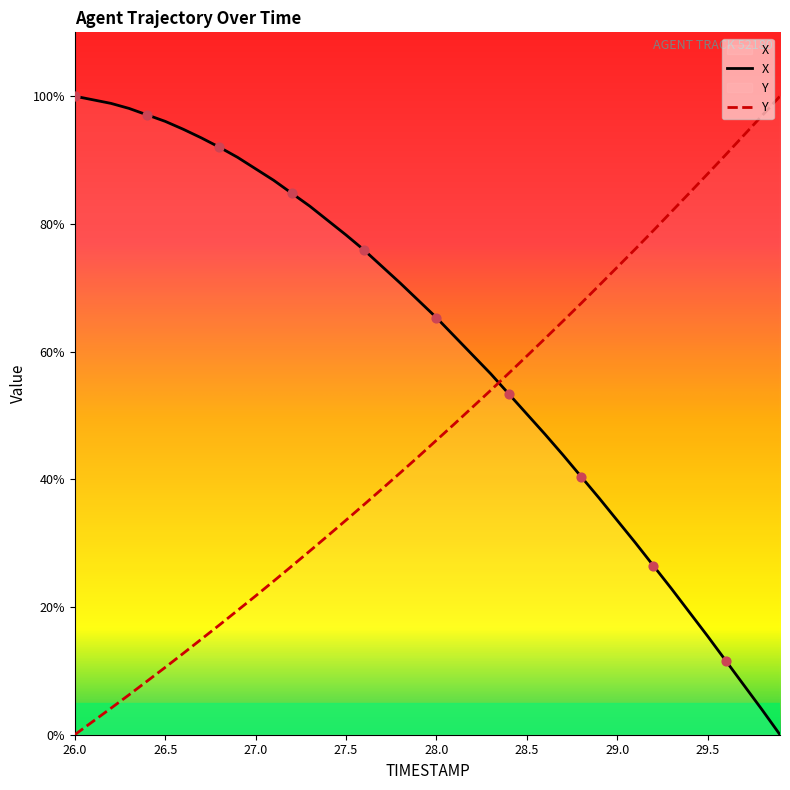

Which series has the largest total across all categories?

X